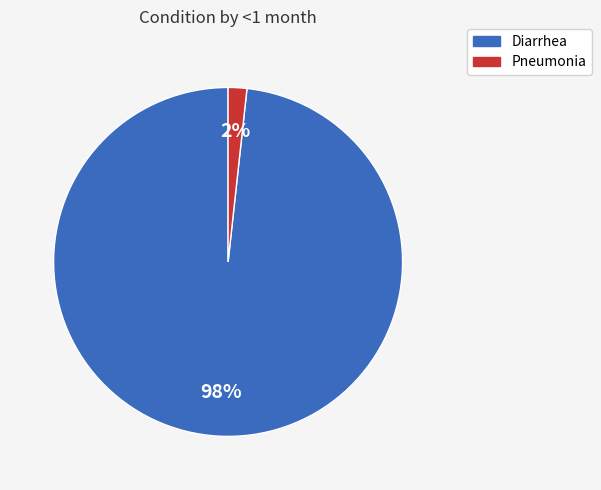

Which slice is the smallest?

Pneumonia